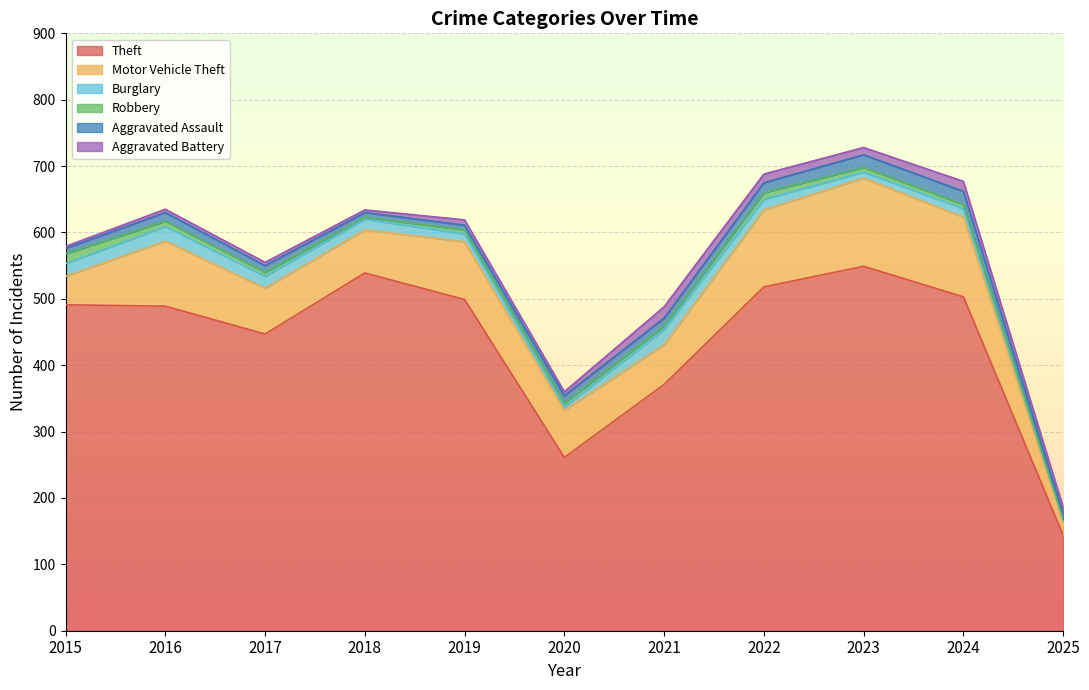

Count the number of data series in this chart.

6